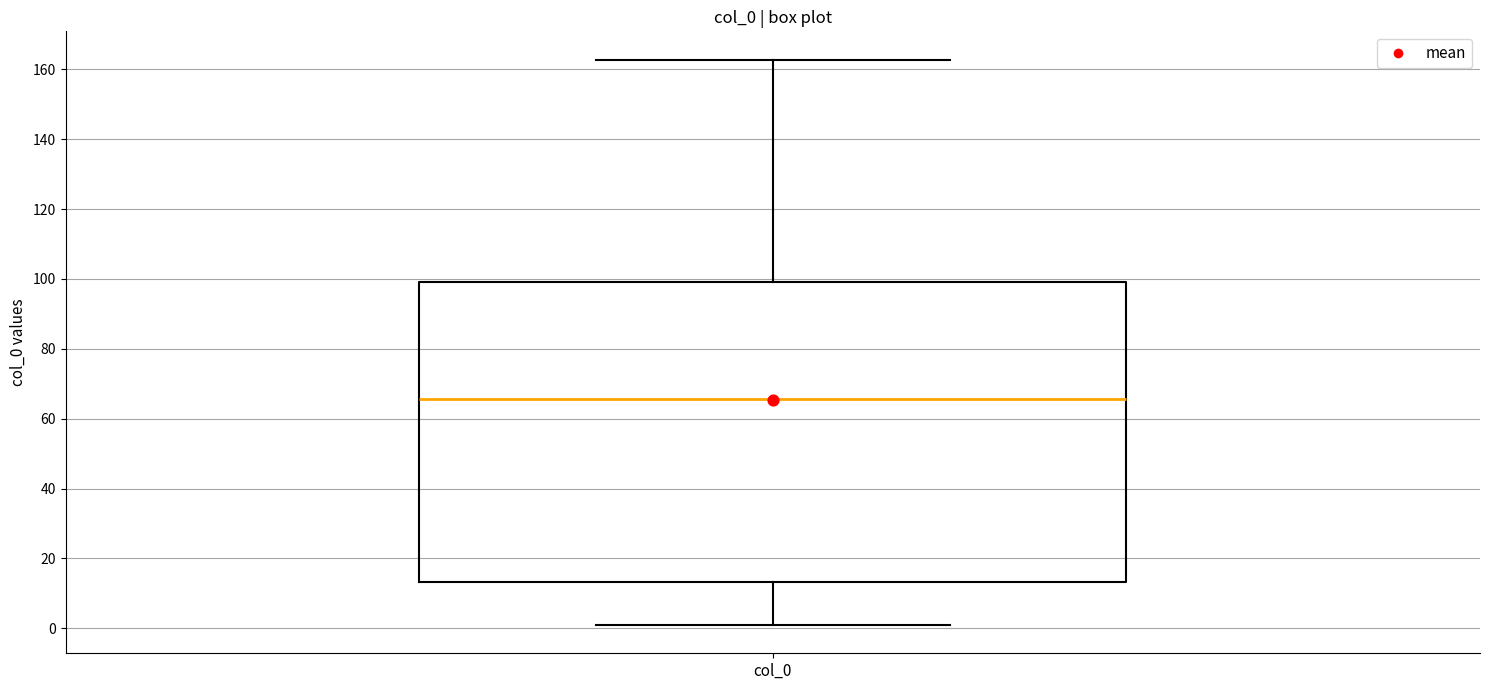

Where does the upper whisker of the box for col_0 end on the y-axis? The values are not printed on the chart, so give them approximately, as read against the axis.

162